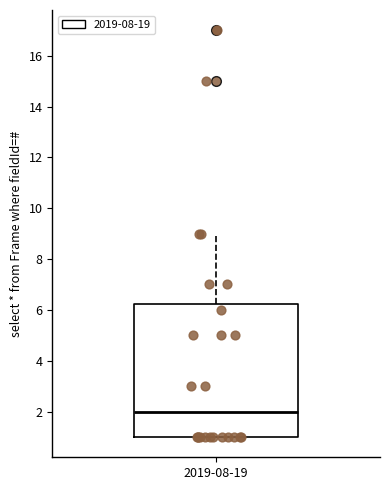

Where does the median line of the box for 2019-08-19 sit on the y-axis? The values are not printed on the chart, so give them approximately, as read against the axis.

2.0